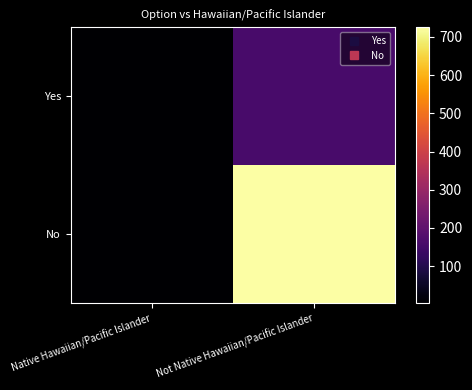

Reading left to right, transcribe all the data shown in this chart.

Yes: Native Hawaiian/Pacific Islander=5	Not Native Hawaiian/Pacific Islander=161
No: Native Hawaiian/Pacific Islander=4	Not Native Hawaiian/Pacific Islander=725